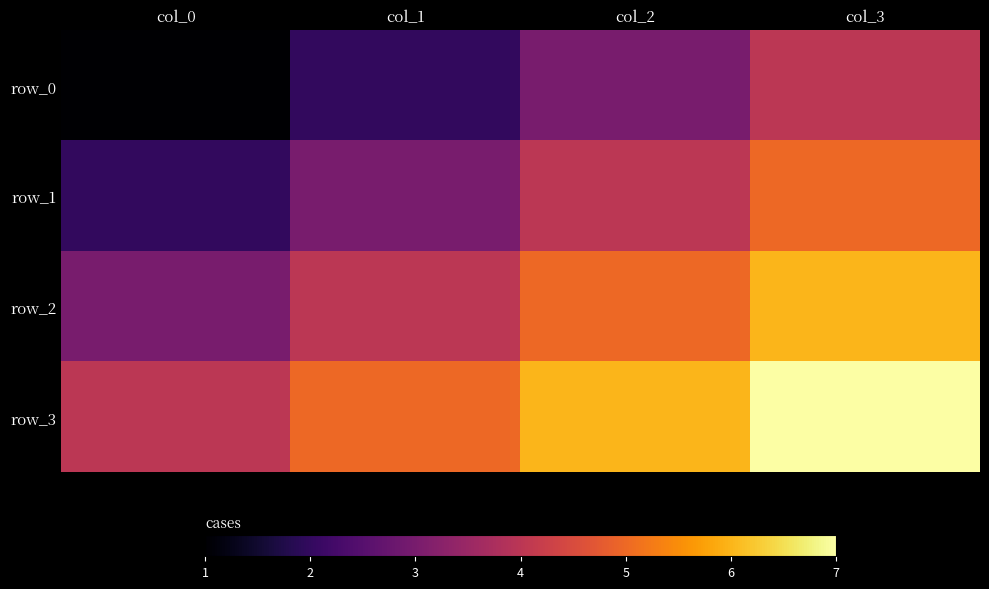

Rank the series by their maximum value, from highest to lowest.

row_3, row_2, row_1, row_0